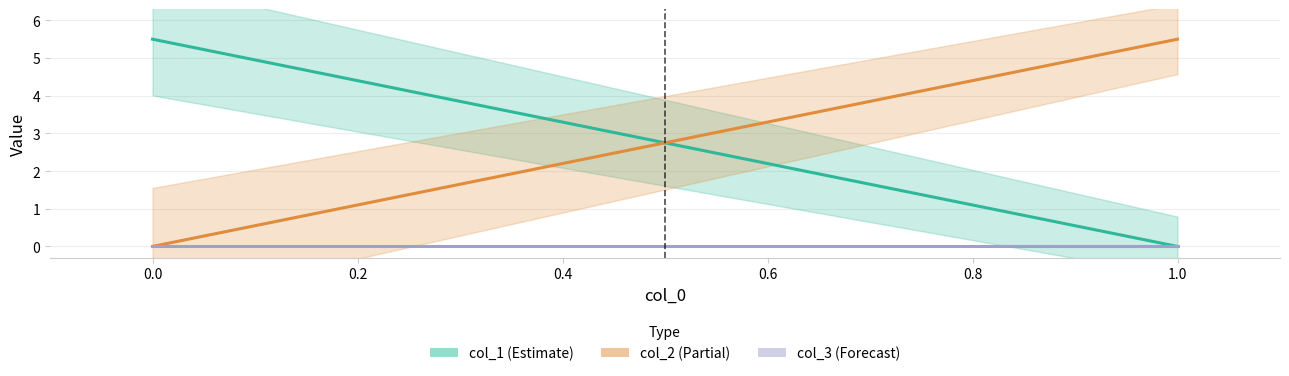

Between 0.0 and 1.0, which series saw the biggest shift?

col_1 (Estimate)